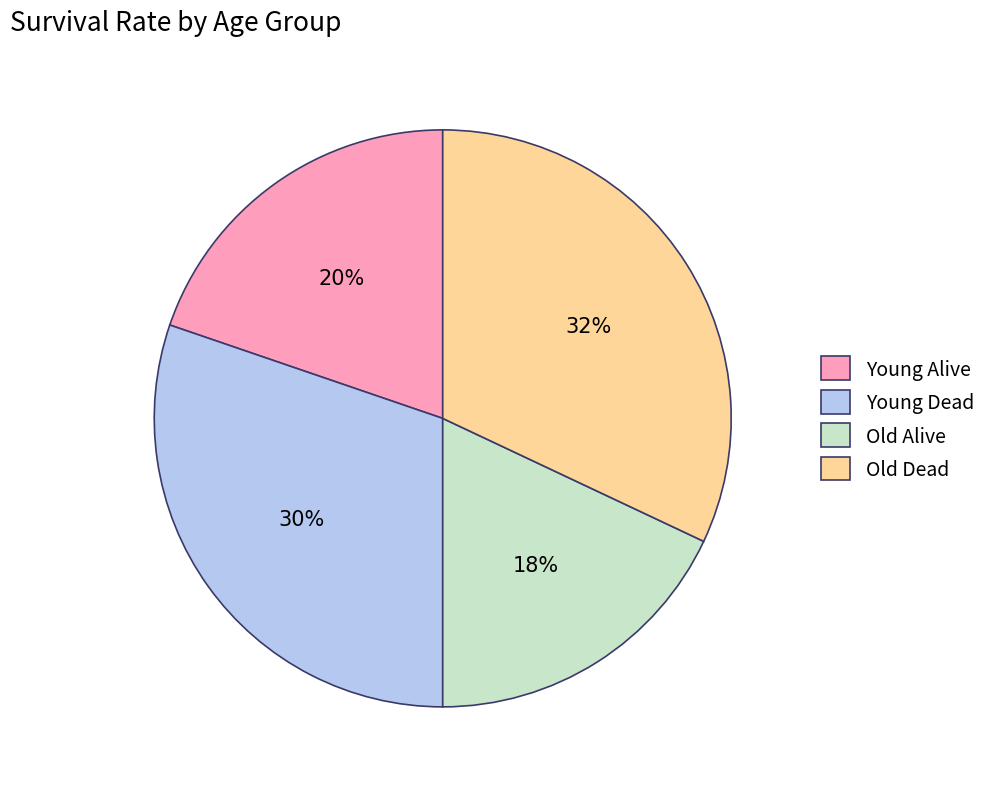

Count the number of slices in the pie.

4